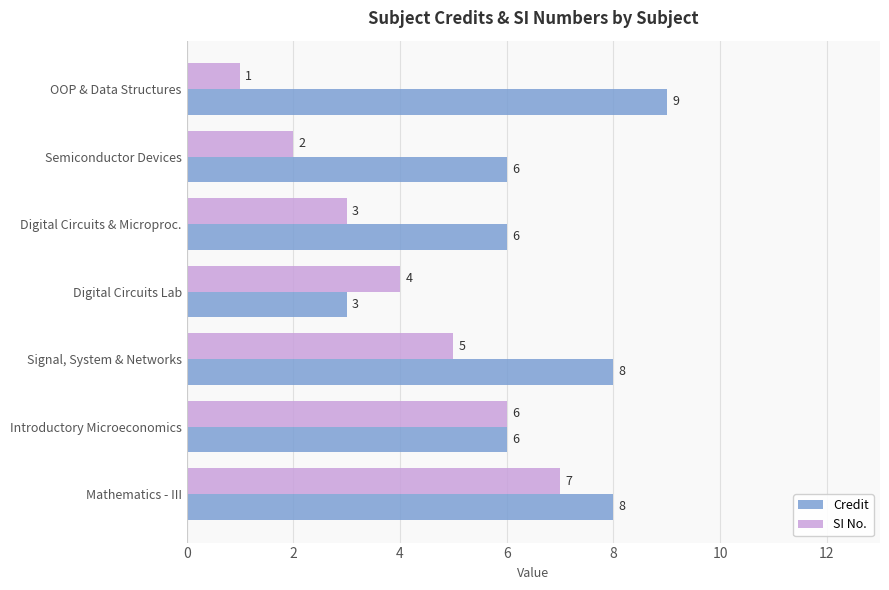

Between Introductory Microeconomics and Mathematics - III, which series saw the biggest shift?

Credit